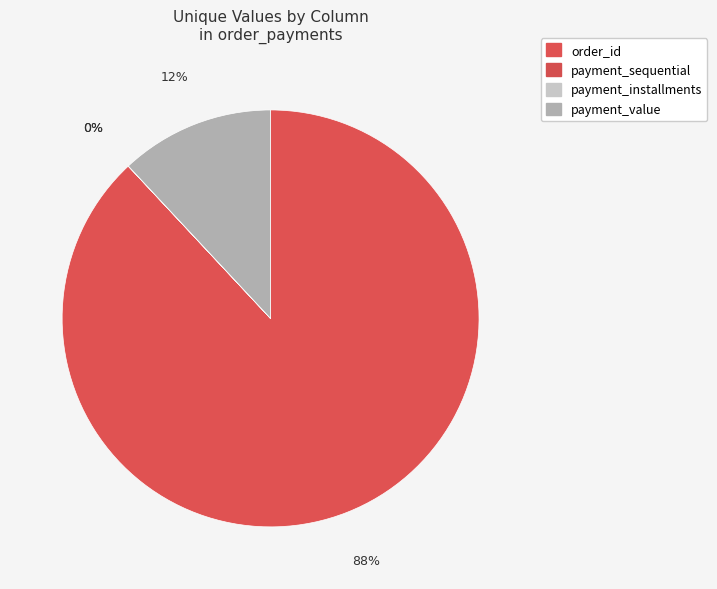

What is the change in value from payment_installments to payment_value?

+13096